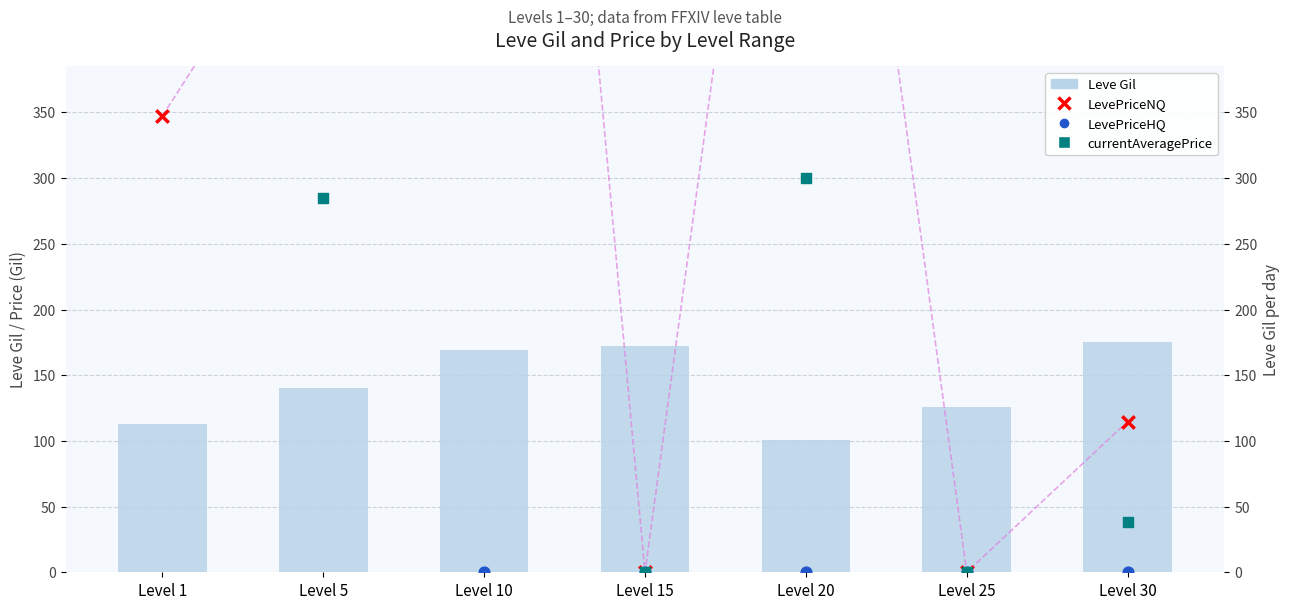

Which series has the widest spread of Y values?

LevePriceHQ